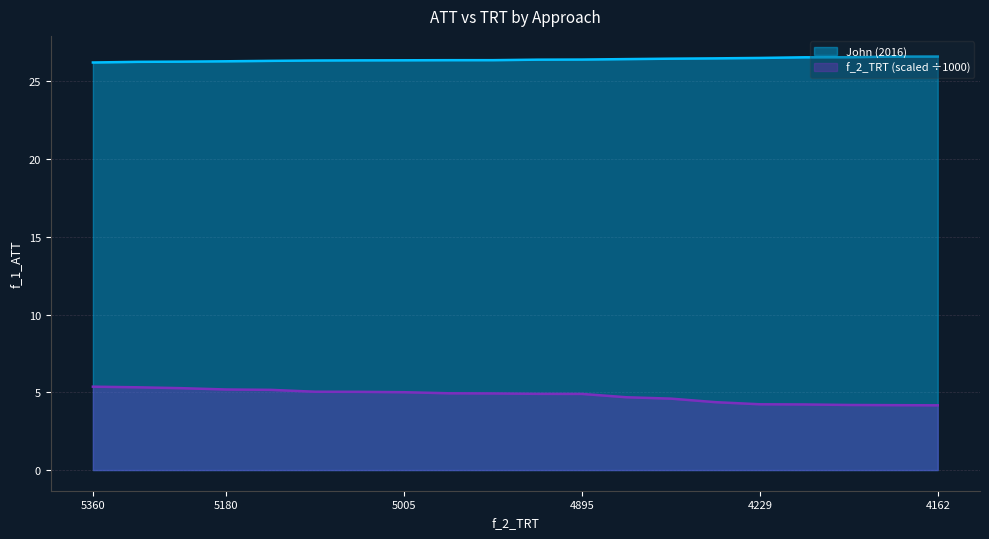

Rank the series by their maximum value, from highest to lowest.

John (2016), f_2_TRT (scaled ÷1000)